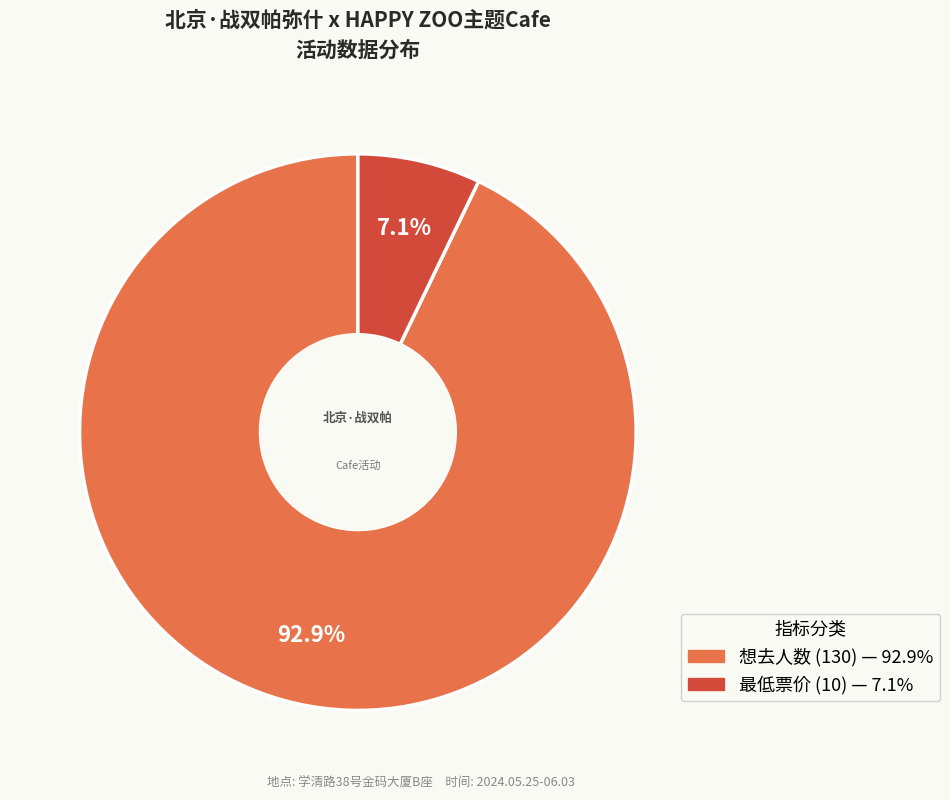

To the nearest percent, what portion does 想去人数 represent?

93%